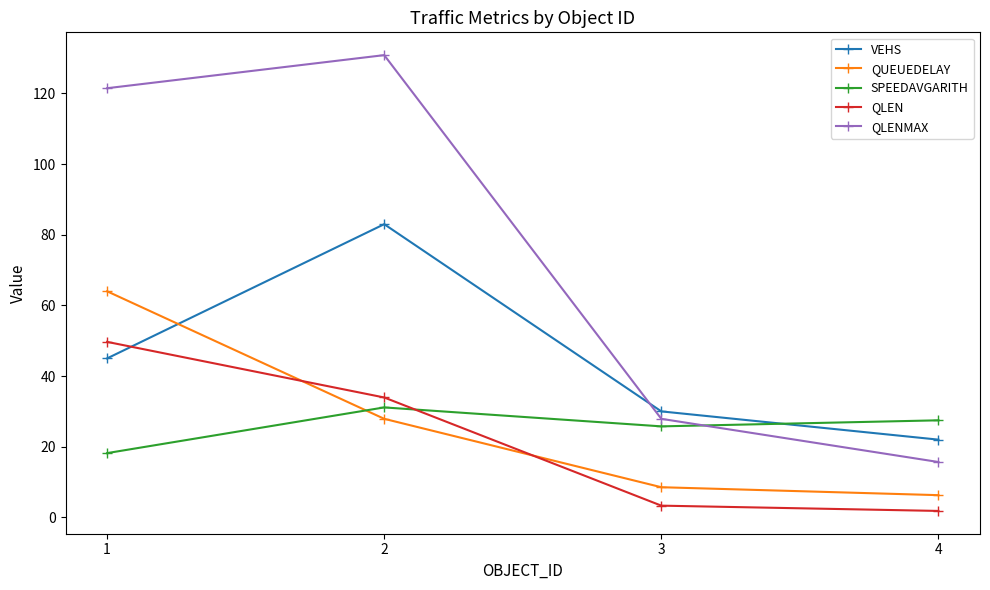

Is the value of QLENMAX at 1 greater than the value of SPEEDAVGARITH at 3?

Yes